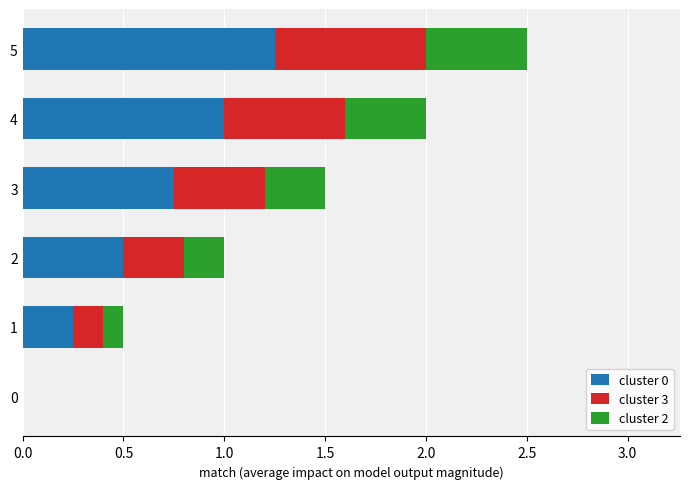

At which category is the sum across all series the highest?

5